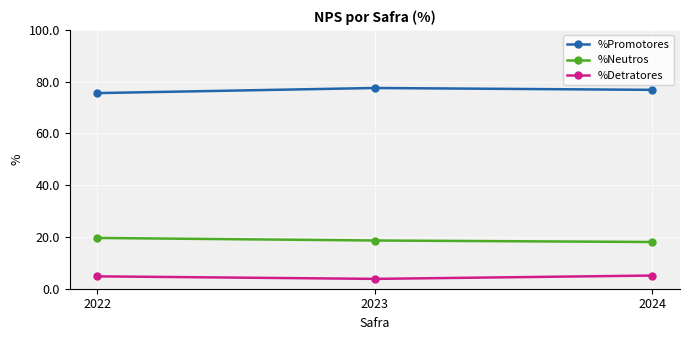

Does the chart have visible grid lines?

Yes